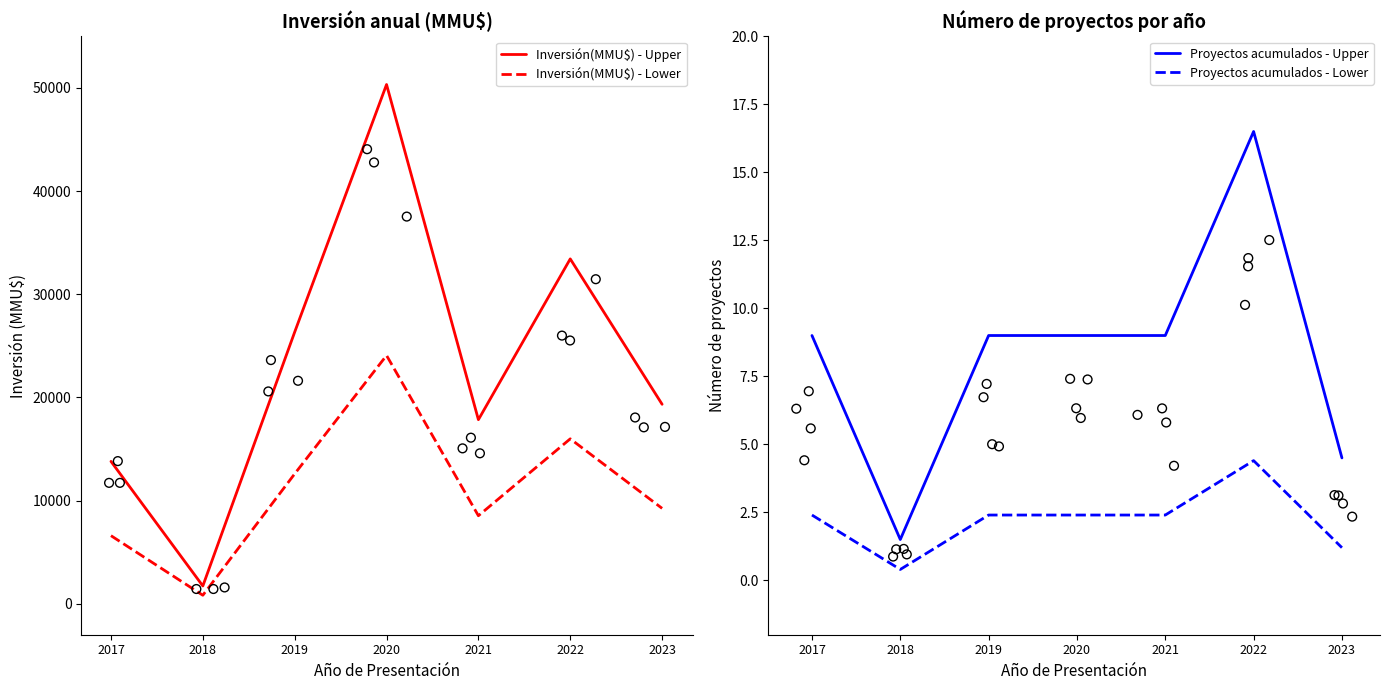

Which series reaches the maximum Y coordinate?

Inversión(MMU$) - Upper